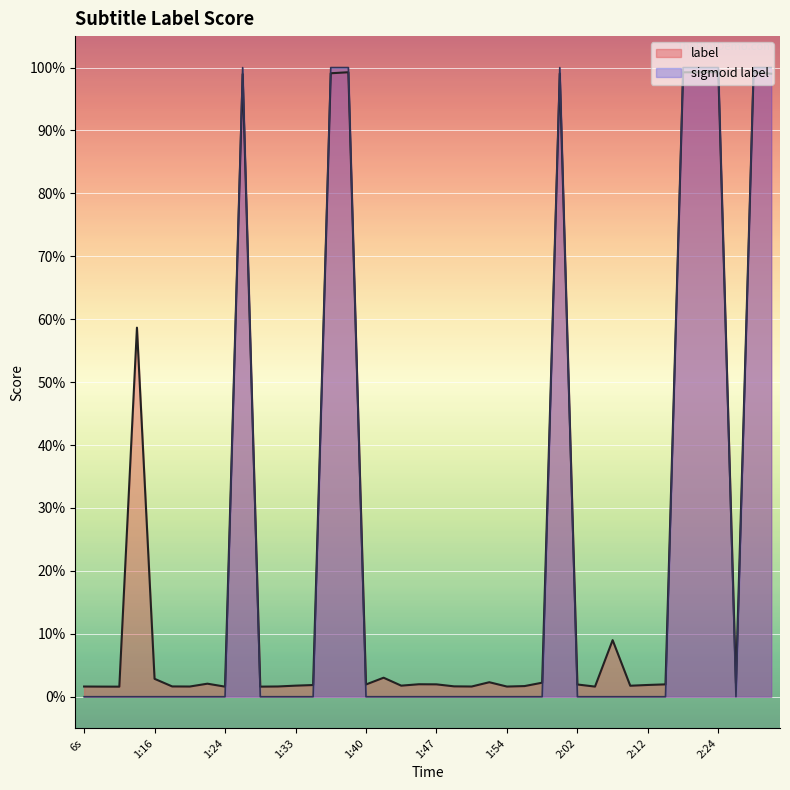

True or false: label has a value of 0.1 at 2:06.

True